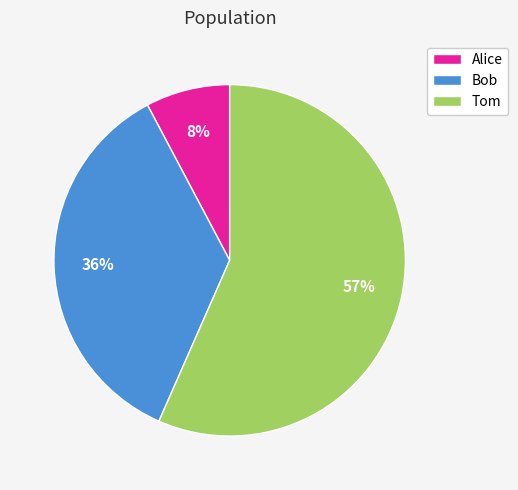

Is the sum of Alice and Bob greater than half?

No